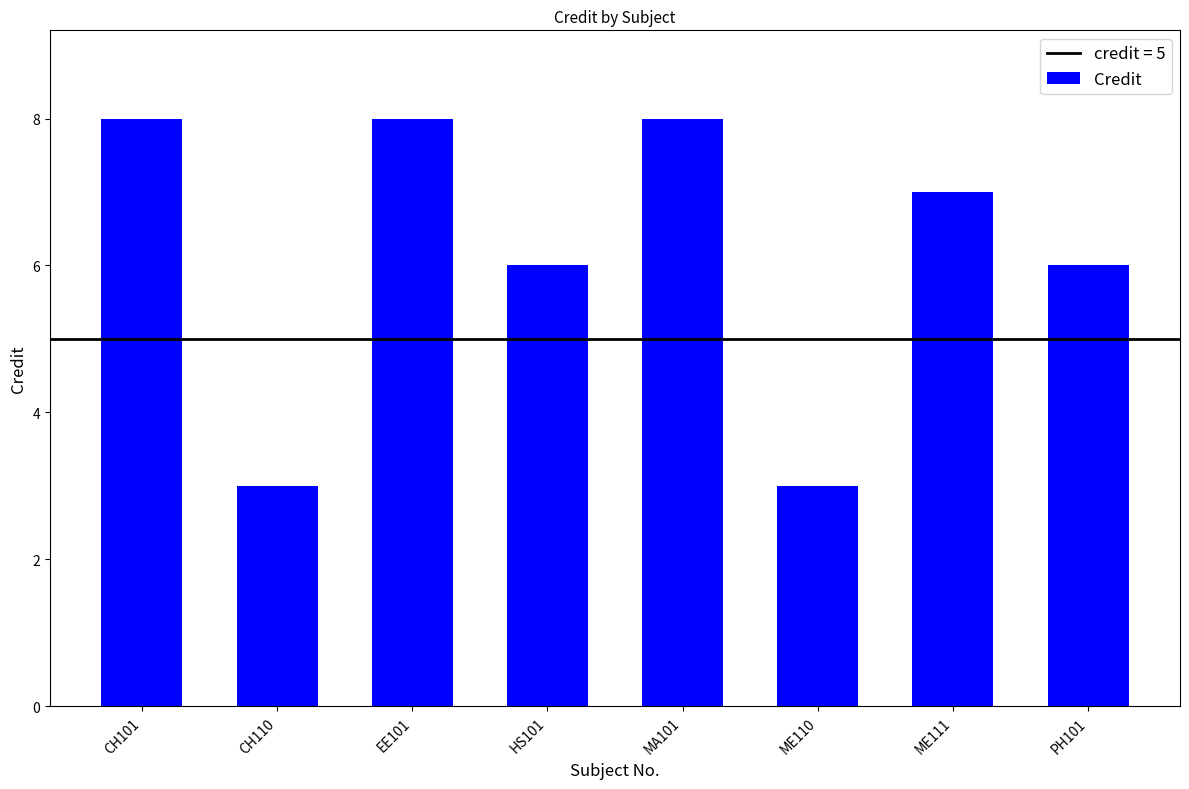

What is the smallest value displayed?

3